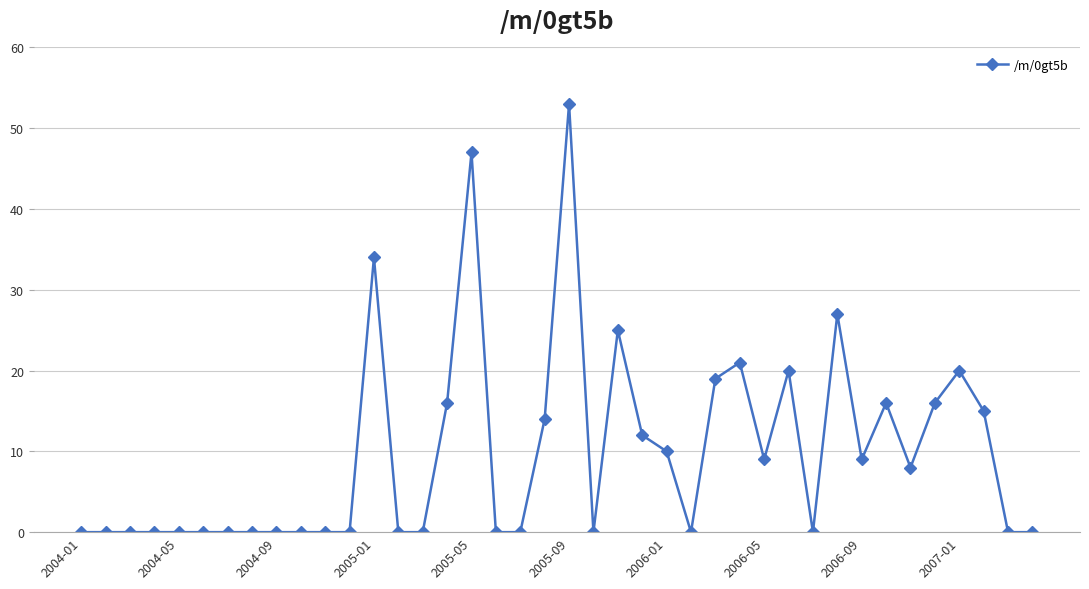

What is the value of the 38th point from the left?

15